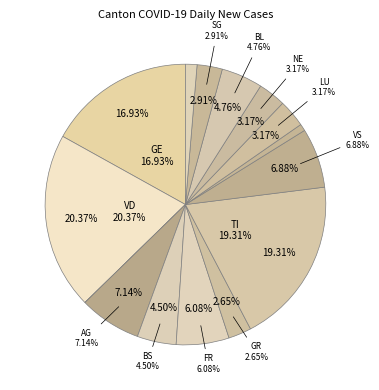

Which category has the smallest portion of the pie?

GL